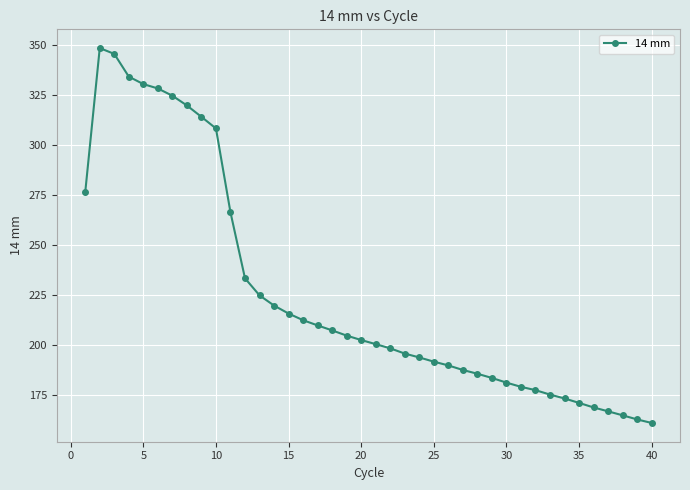

What is the minimum value shown in the chart?

160.8